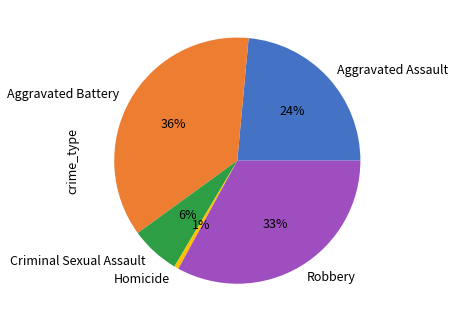

What is the smallest slice in the pie chart?

Homicide